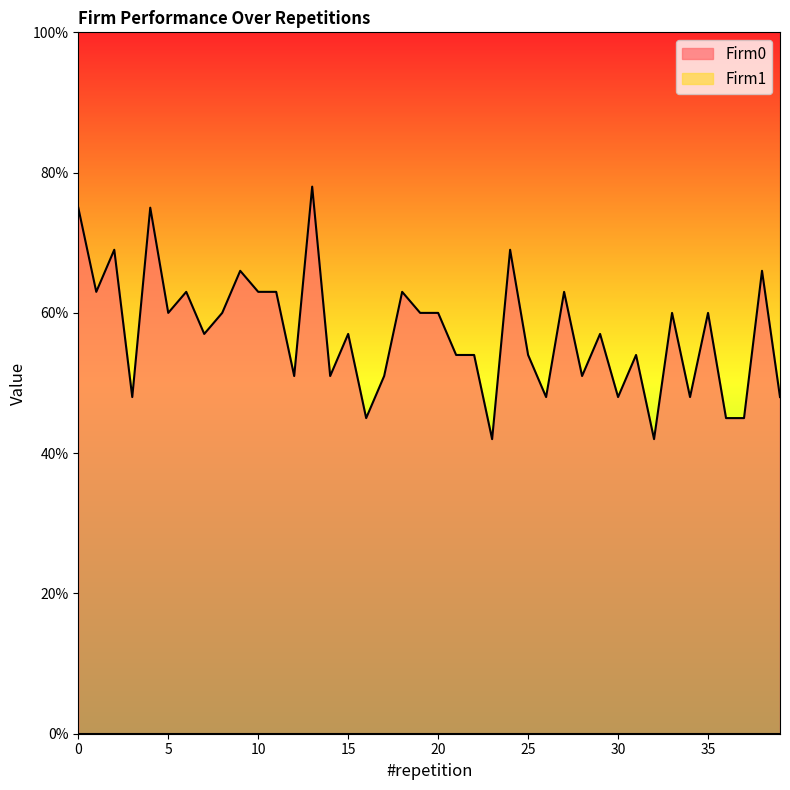

Is it true that the value at 5 is 60?

True